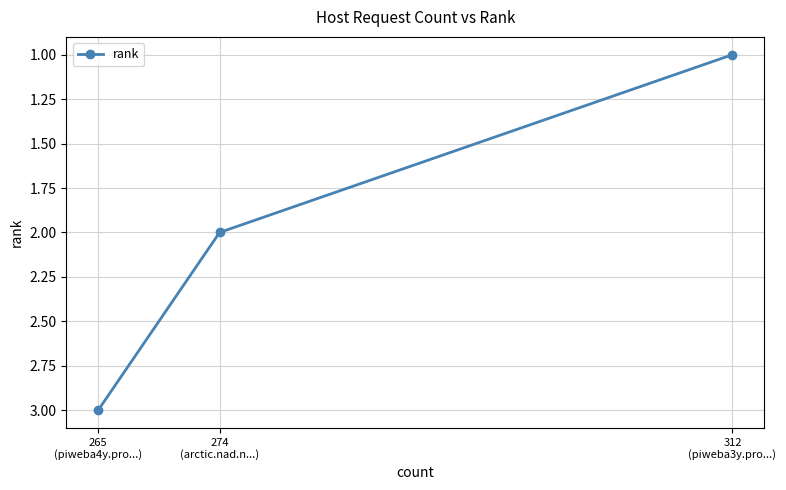

The chart shows a value of 2 at 274
(arctic.nad.n...). True or false?

True